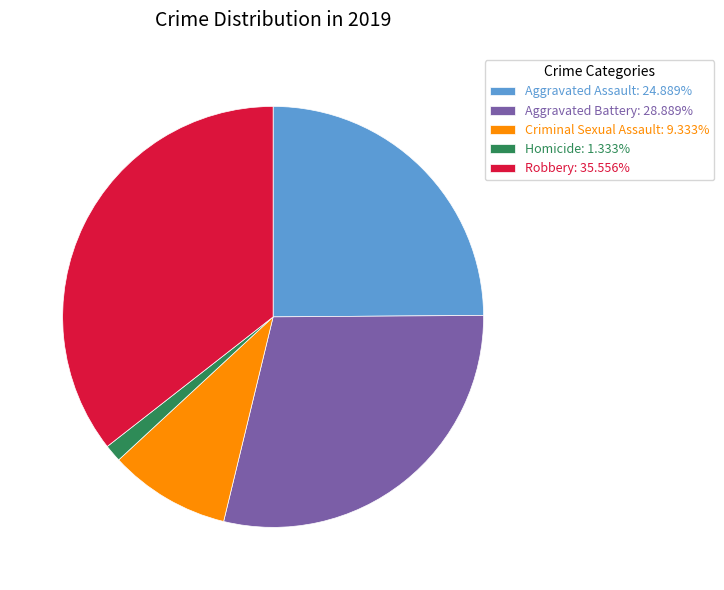

Which category has the biggest portion of the pie?

Robbery